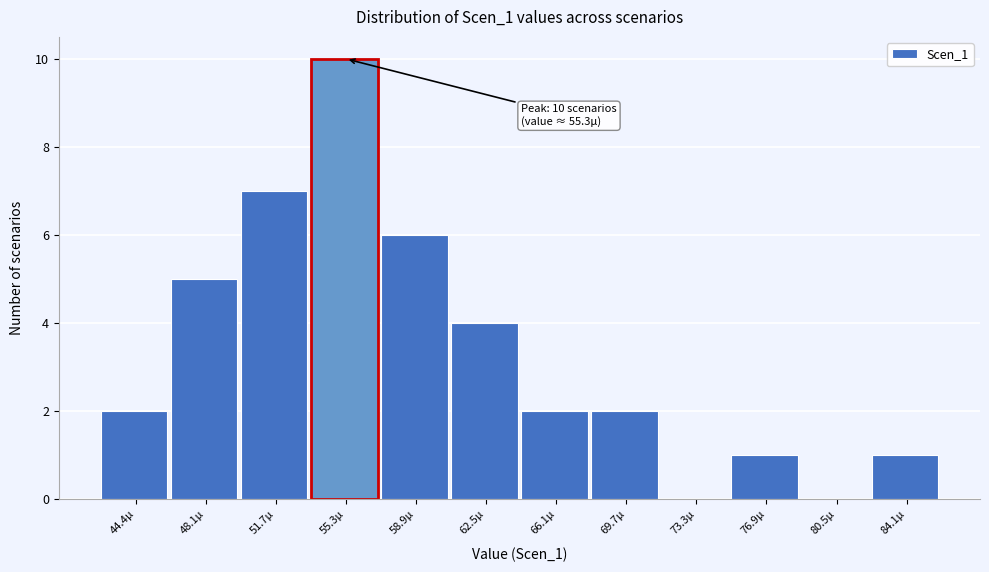

Reading left to right, list all the values displayed in this chart.

44.4µ=2	48.1µ=5	51.7µ=7	55.3µ=10	58.9µ=6	62.5µ=4	66.1µ=2	69.7µ=2	73.3µ=0	76.9µ=1	80.5µ=0	84.1µ=1